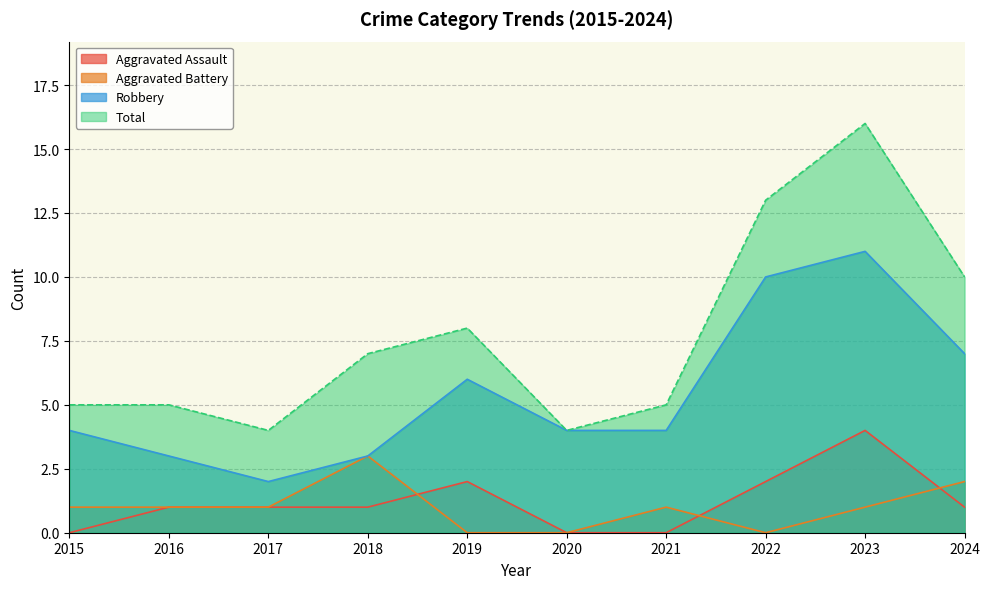

True or false: Total and Aggravated Battery intersect in this chart.

False